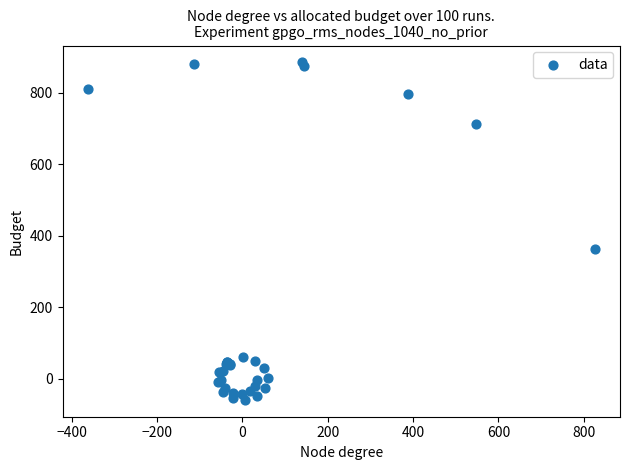

What Y value in the scatter plot is closest to 413?

363.6